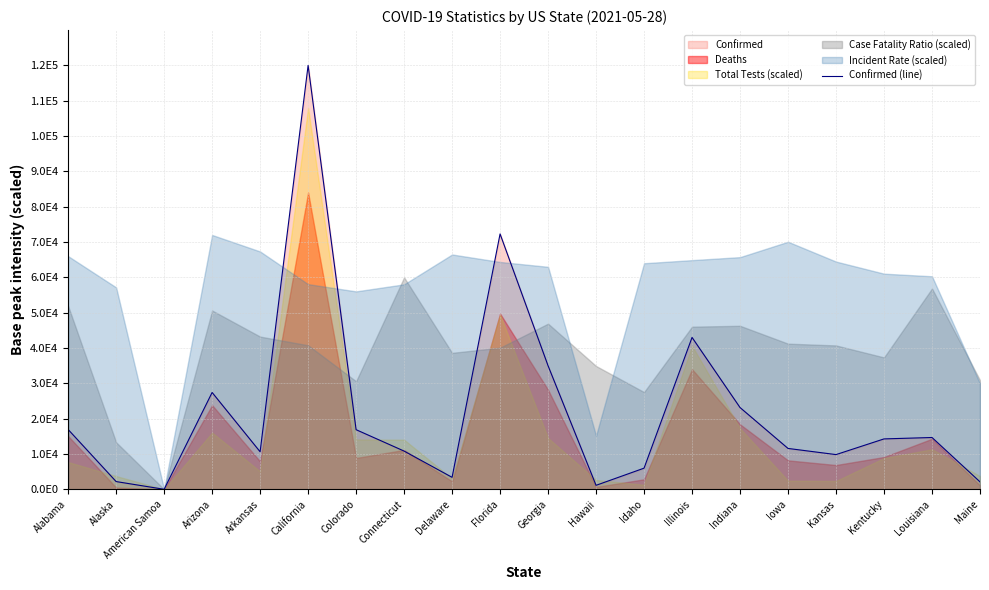

What is the approximate value at California?

120000.0